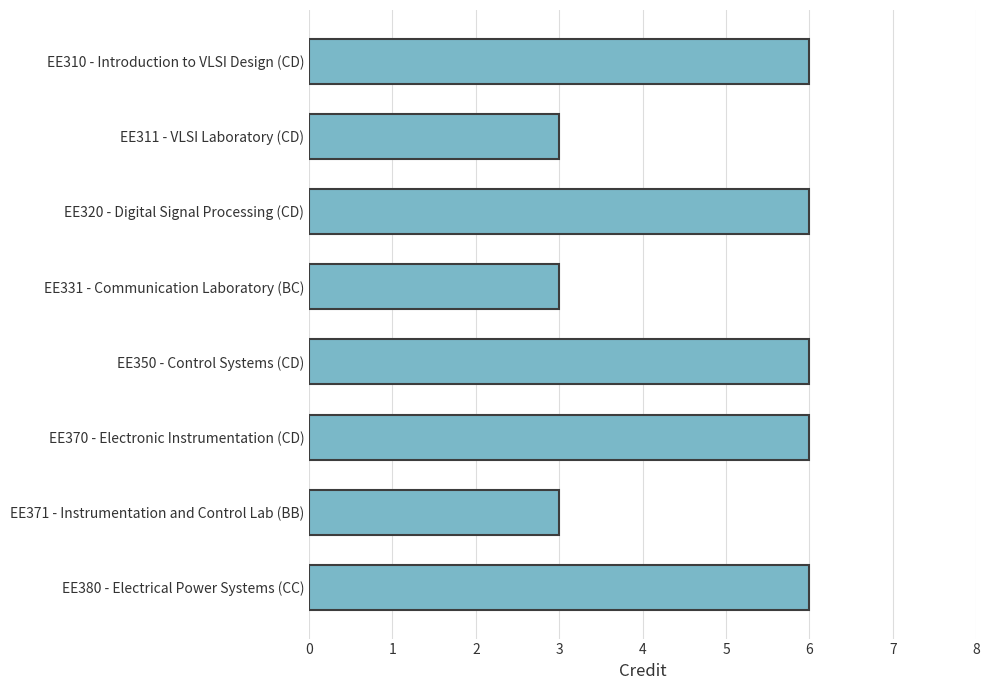

Does the chart contain stacked bars?

No